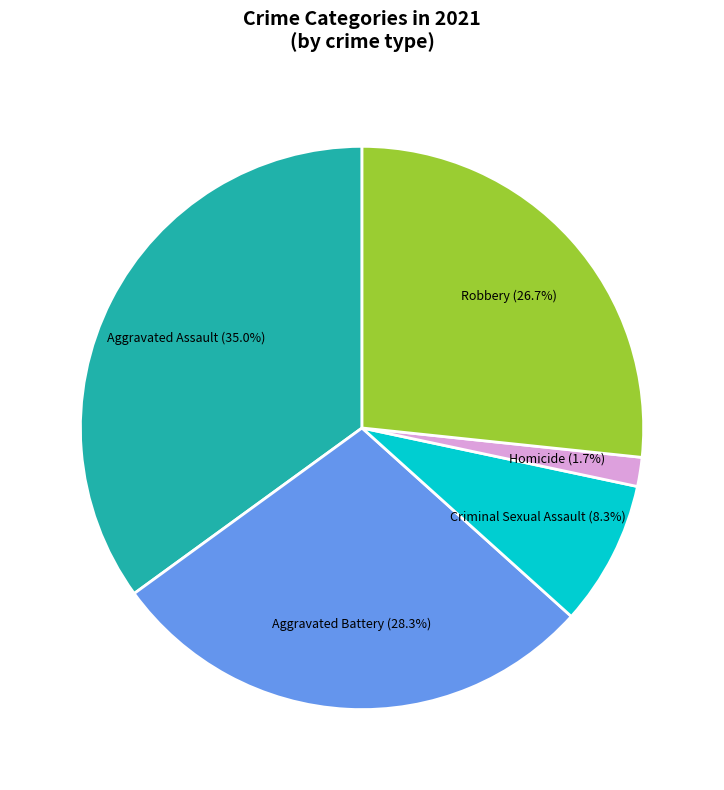

What is the largest slice in the pie chart?

Aggravated Assault